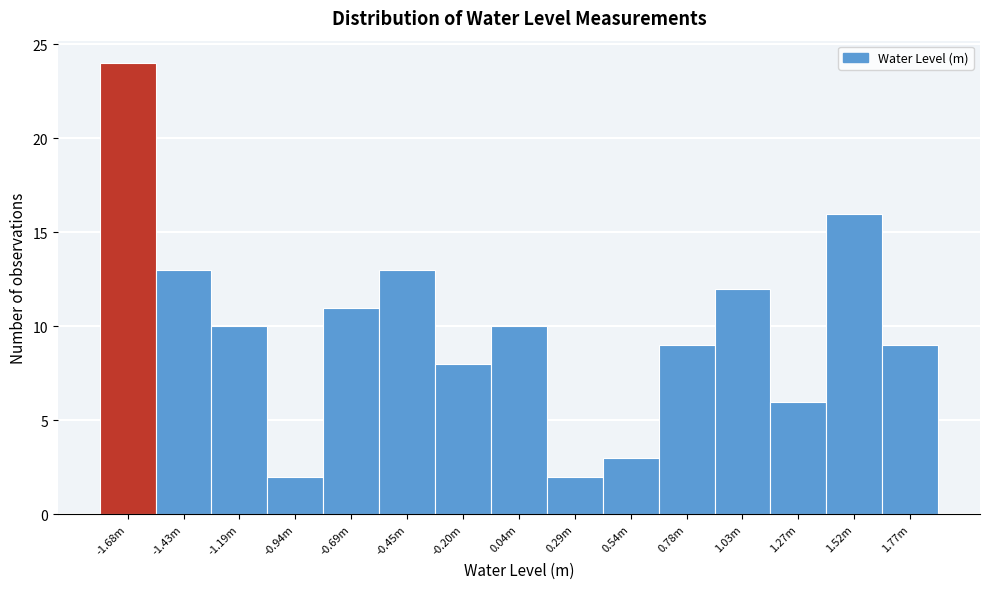

Reading left to right, transcribe all the data shown in this chart.

24	13	10	2	11	13	8	10	2	3	9	12	6	16	9